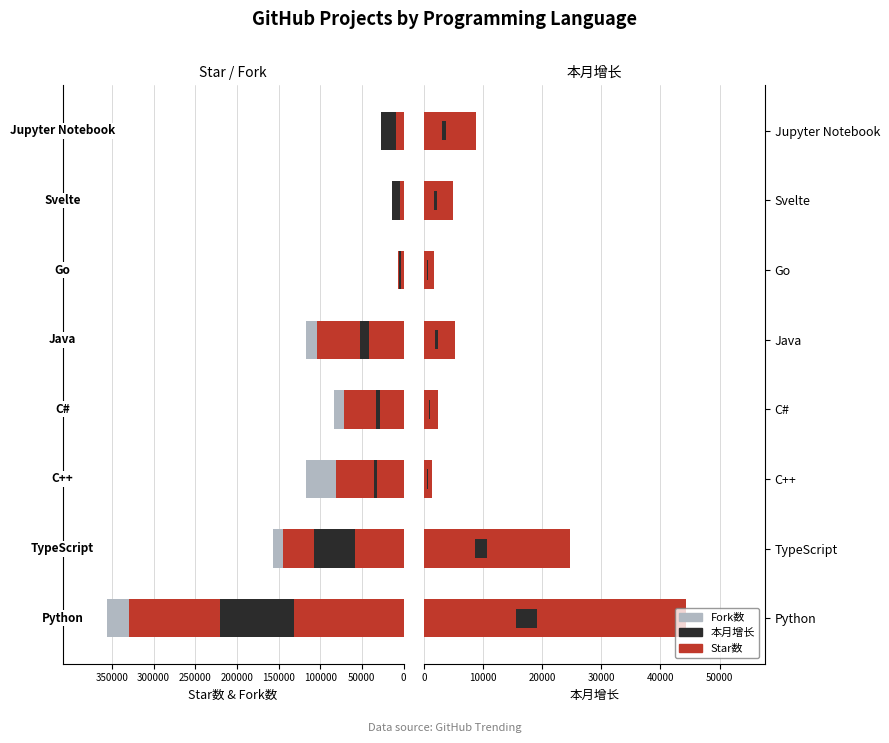

The Star数 series shows 144248 at TypeScript. True or false?

True